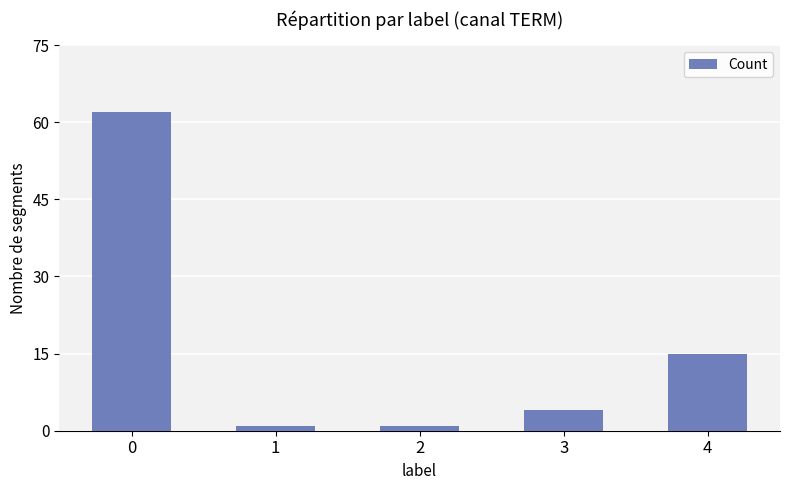

Is it true that the value at 3 is 1?

False